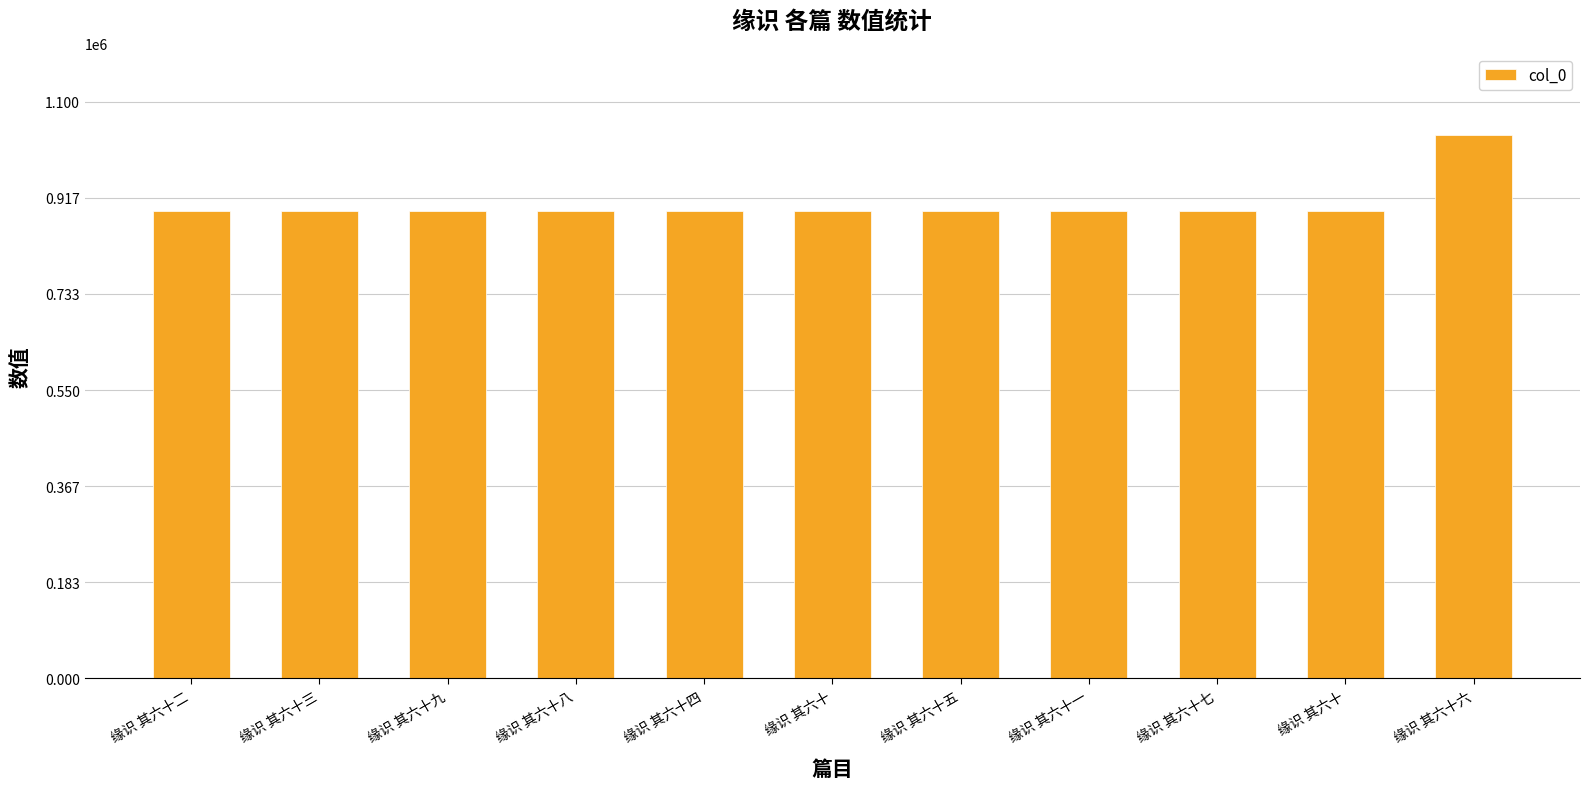

At which label does the data first exceed 891152?

缘识 其六十八